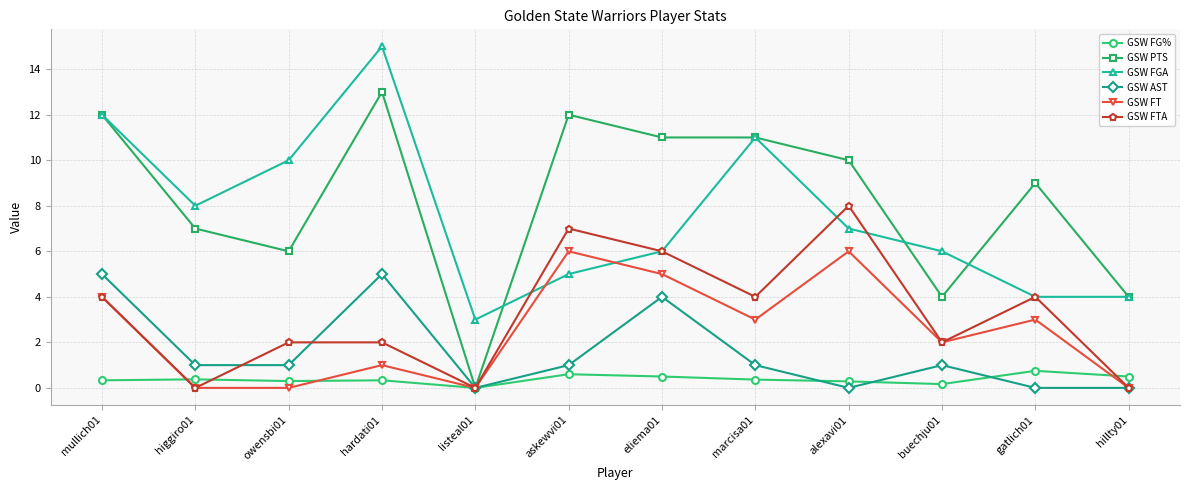

What are all the series names shown in the legend?

GSW FG%, GSW PTS, GSW FGA, GSW AST, GSW FT, GSW FTA